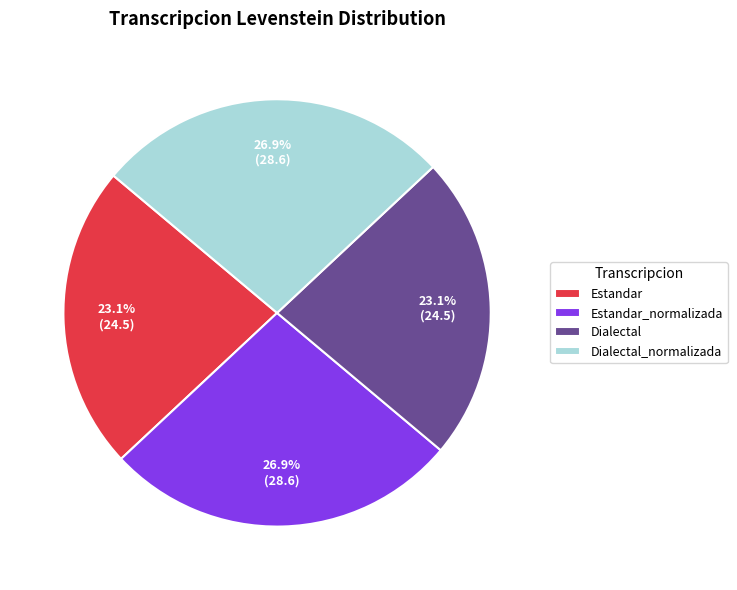

Is Estandar_normalizada the majority of the pie?

No